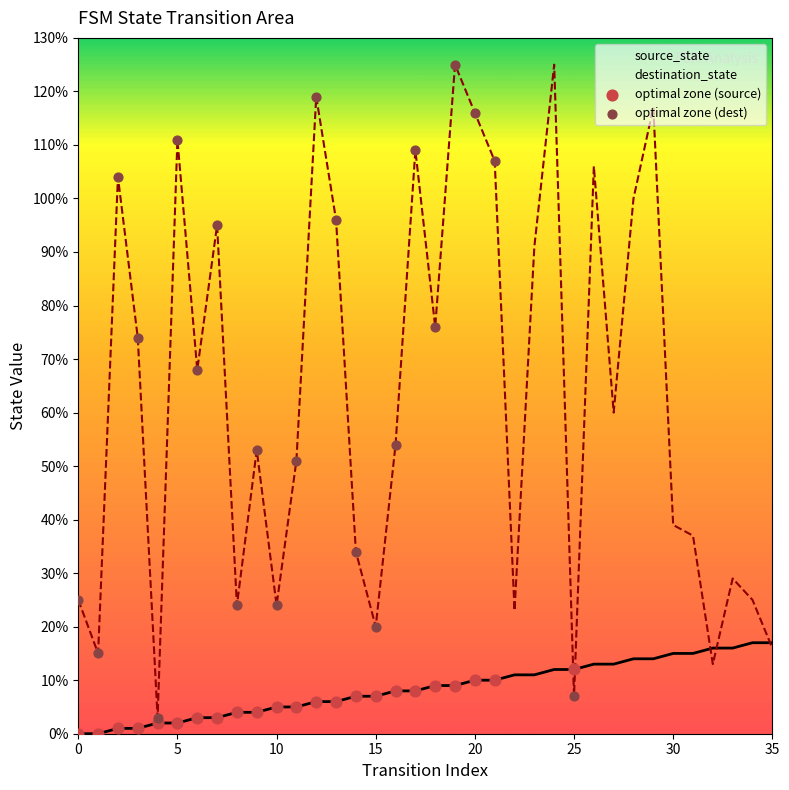

What is the total value across all series at 9?

57